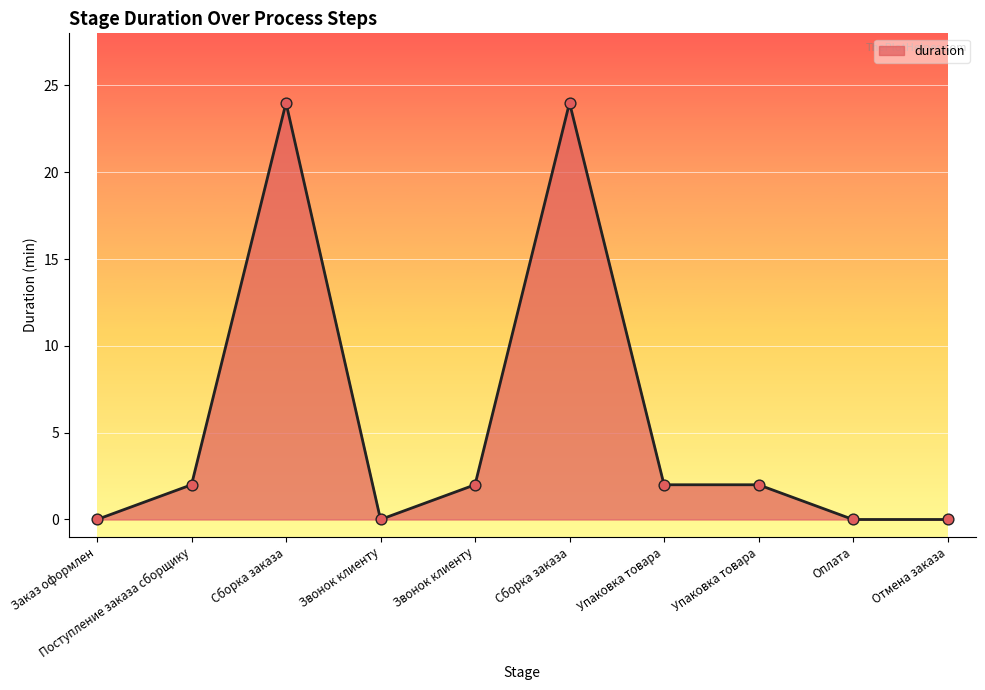

Which has a higher value, Отмена заказа or Звонок клиенту?

Отмена заказа